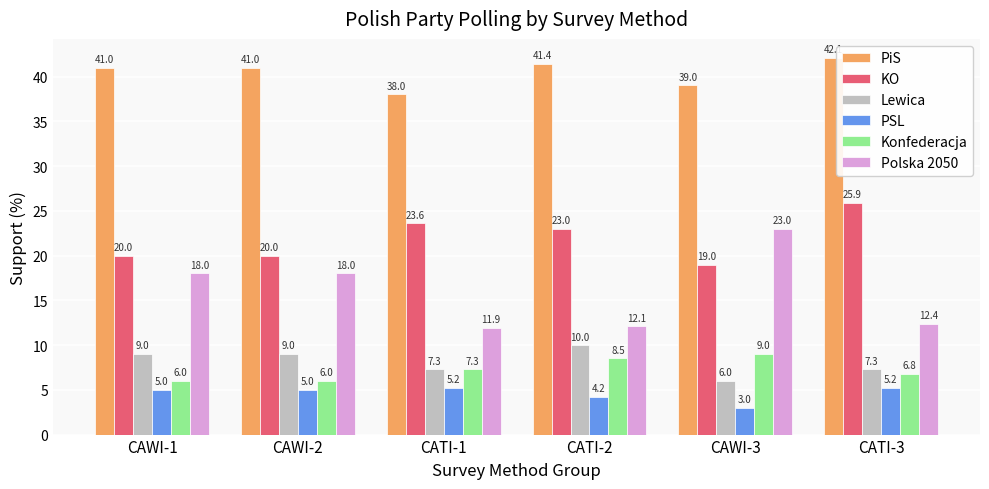

What is the difference between the maximum and minimum values in the PSL series?

2.2